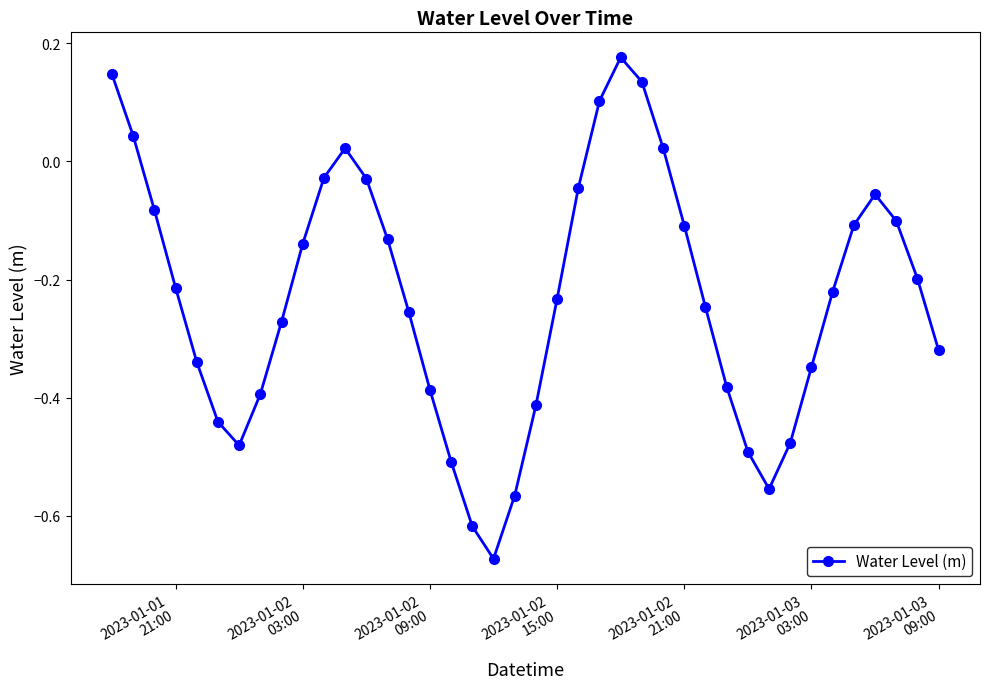

True or false: the data has more than 0 interior local peaks.

True